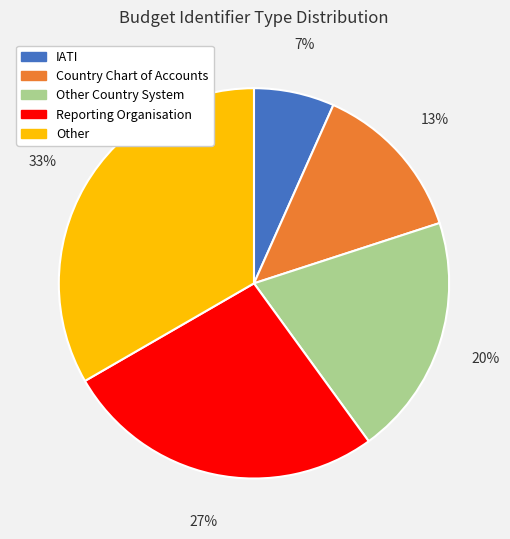

Is there any slice that represents more than half of the pie?

No